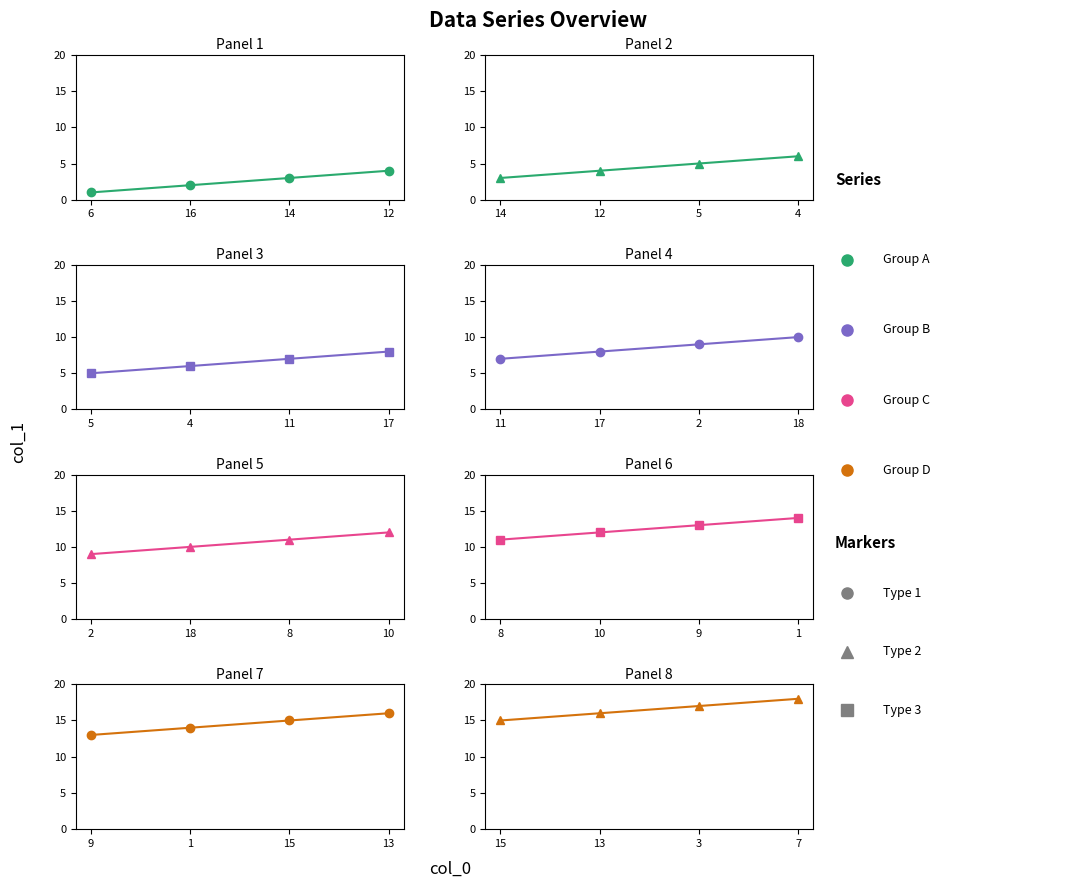

Reading right to left, extract all data points from this chart.

7=18	3=17	13=16	15=15	1=14	9=13	10=12	8=11	18=10	2=9	17=8	11=7	4=6	5=5	12=4	14=3	16=2	6=1